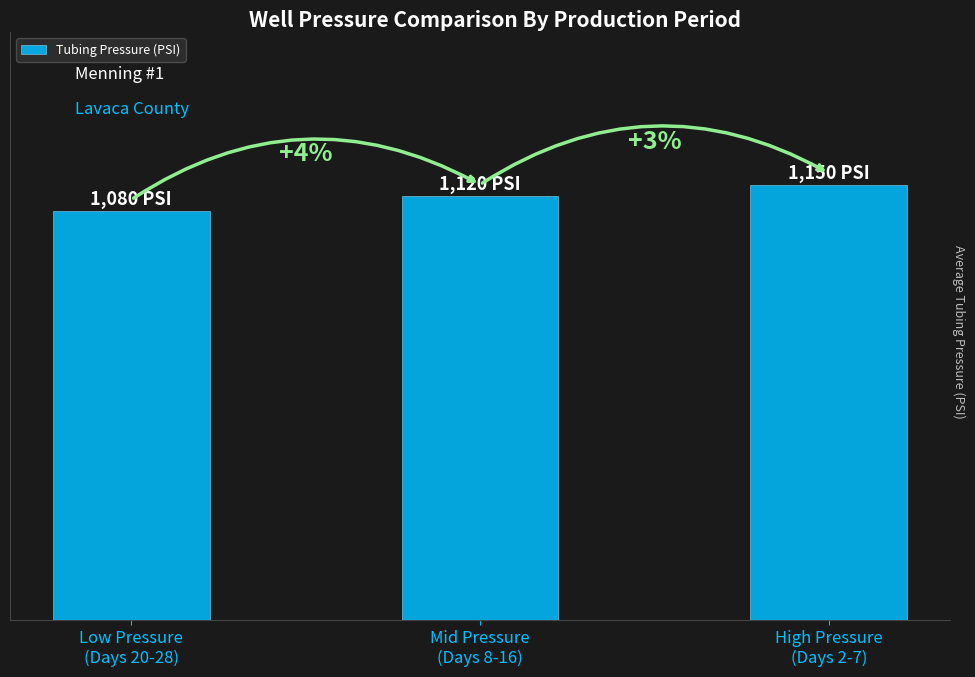

Does the chart contain any negative values?

No